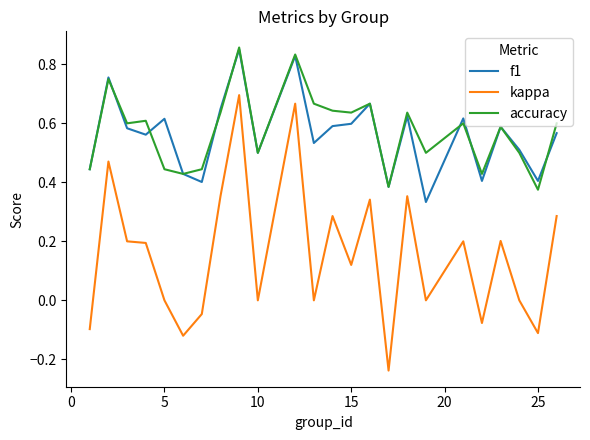

What are all the series names shown in the legend?

f1, kappa, accuracy